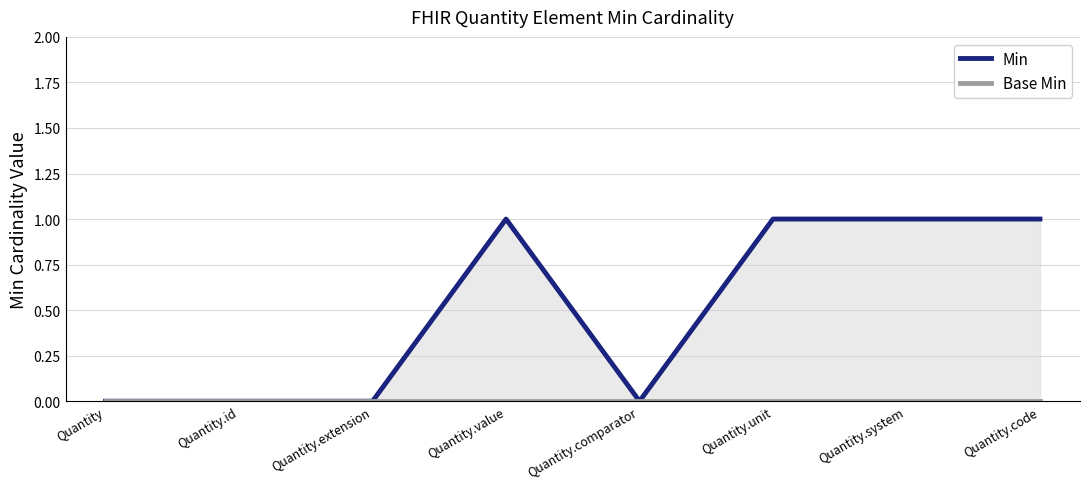

What are all the series names shown in the legend?

Min, Base Min